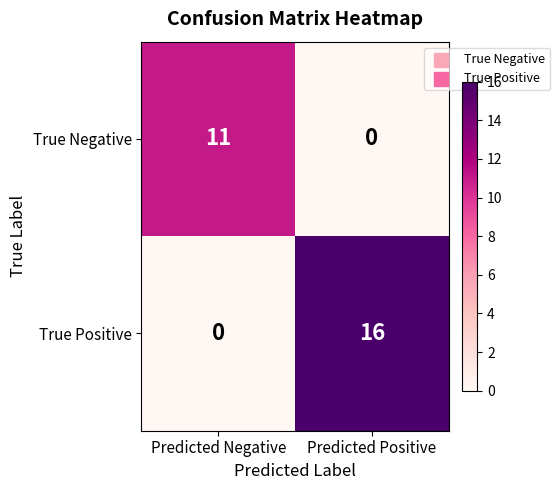

Rank the series at Predicted Negative from highest to lowest value.

True Negative, True Positive